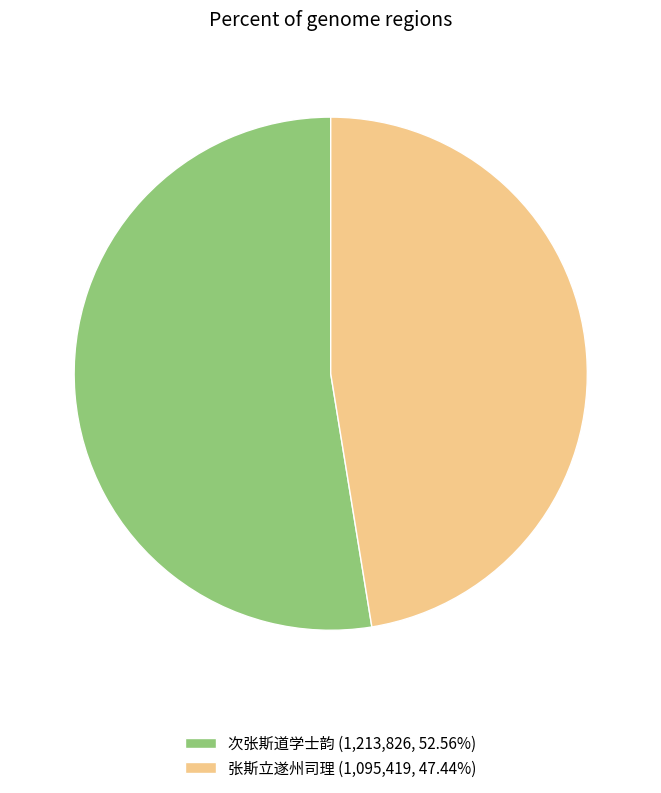

Do 次张斯道学士韵 (1,213,826, 52.56%) and 张斯立遂州司理 (1,095,419, 47.44%) together represent more than half of the pie?

Yes